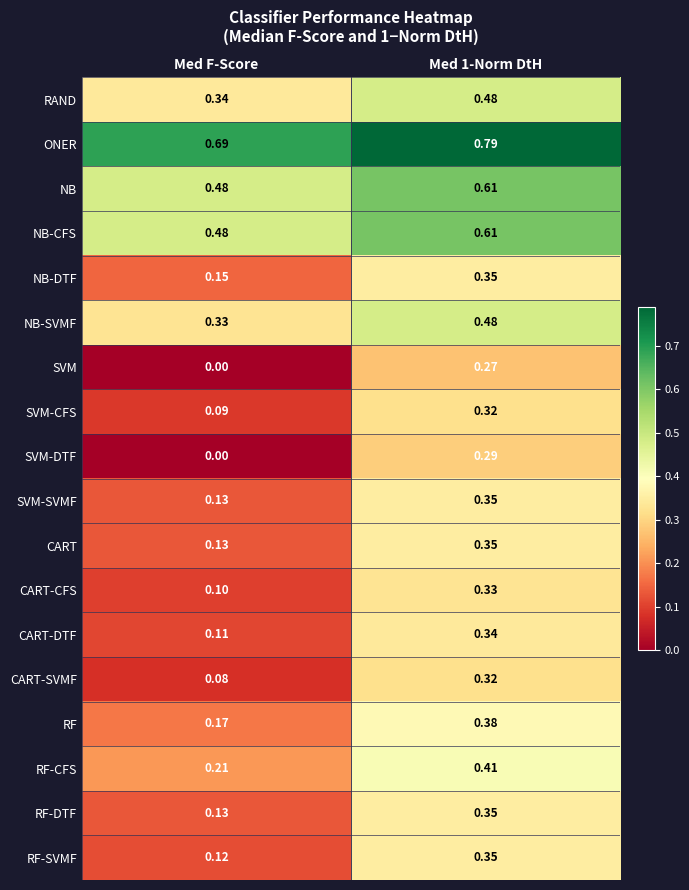

Which series has the largest range (max minus min)?

SVM-DTF